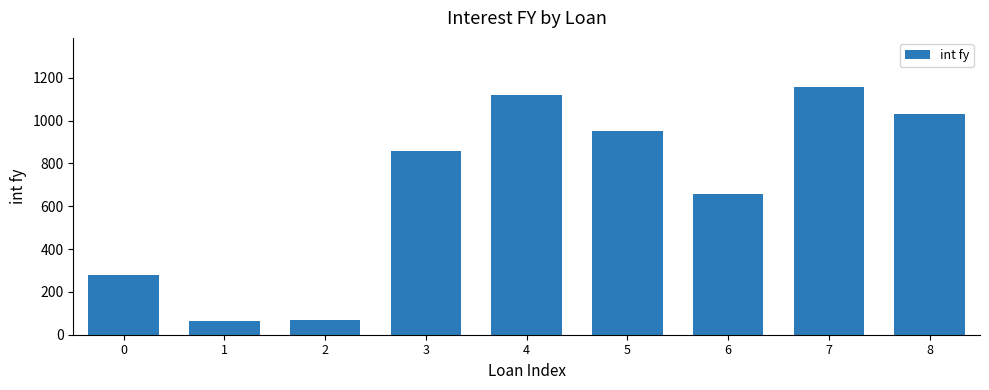

How many bars are there in total?

9